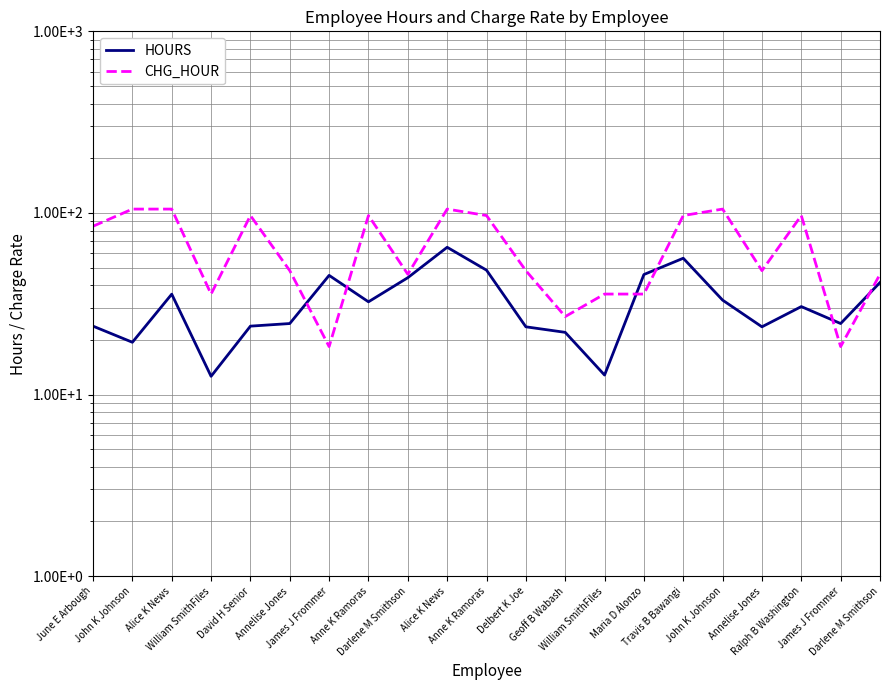

Which series has the largest range (max minus min)?

CHG_HOUR